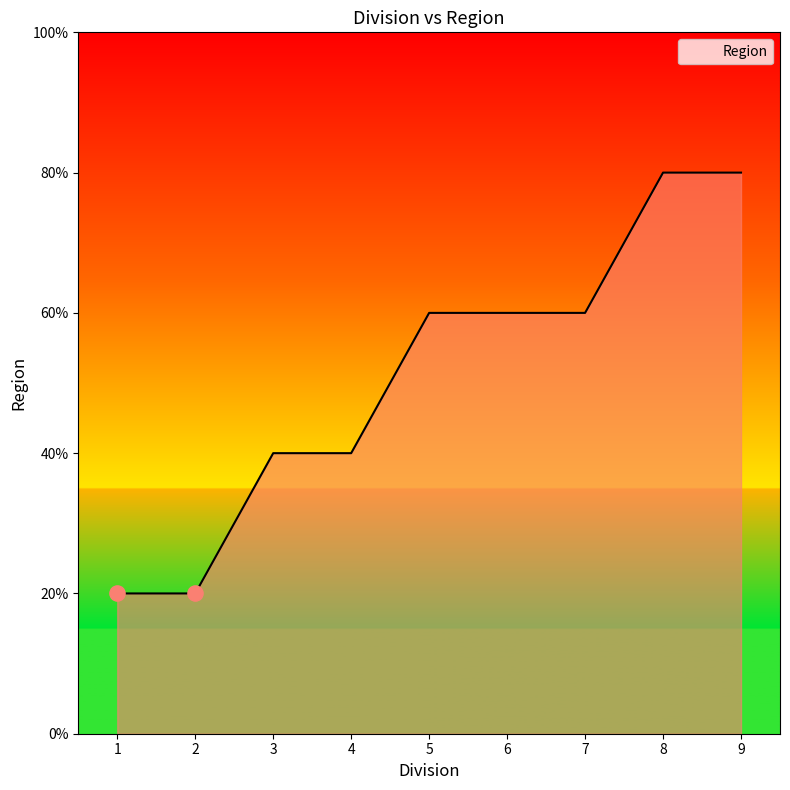

What is the ratio of the value at 7 to the value at 3?

1.5